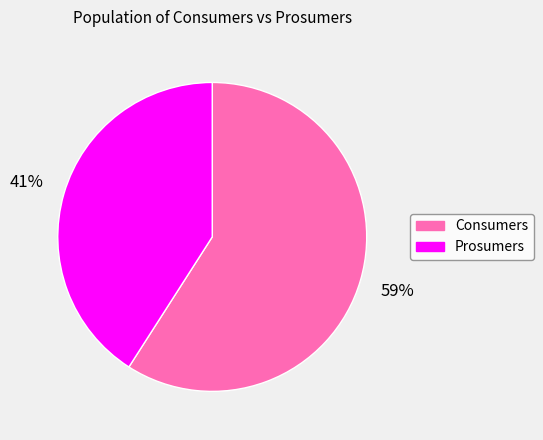

Which has a higher value, Consumers or Prosumers?

Consumers